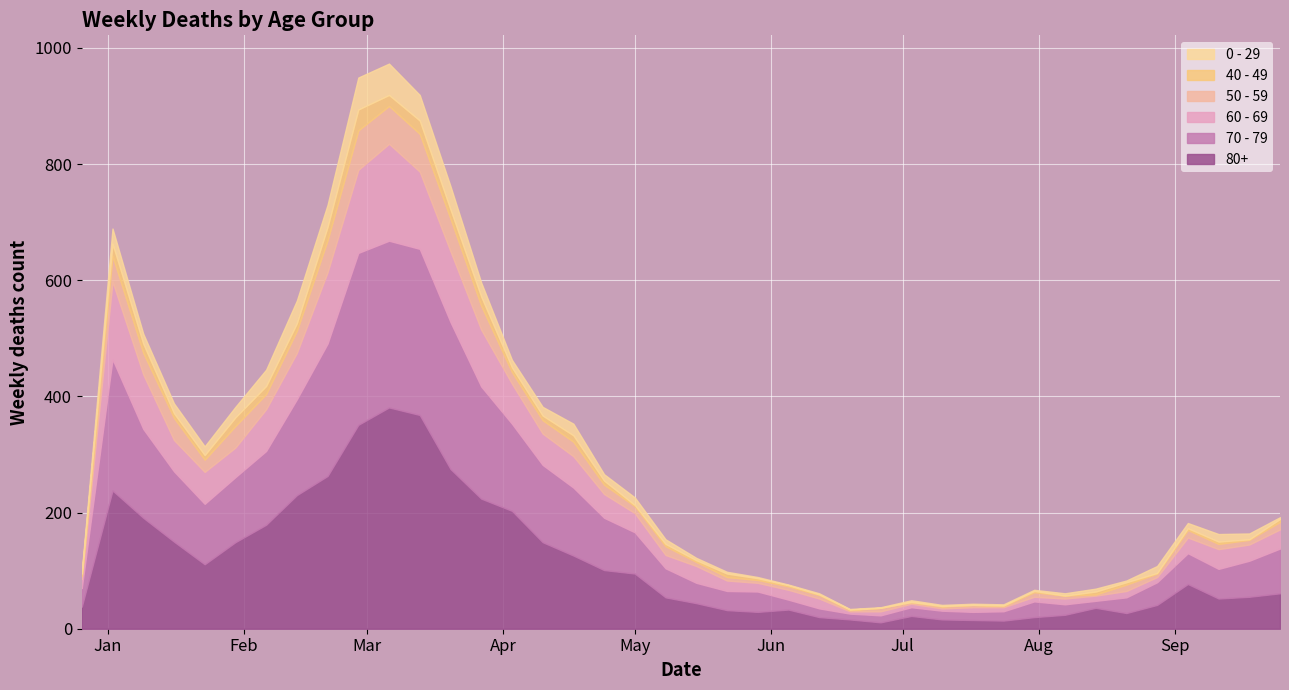

How many series are shown in this chart?

6